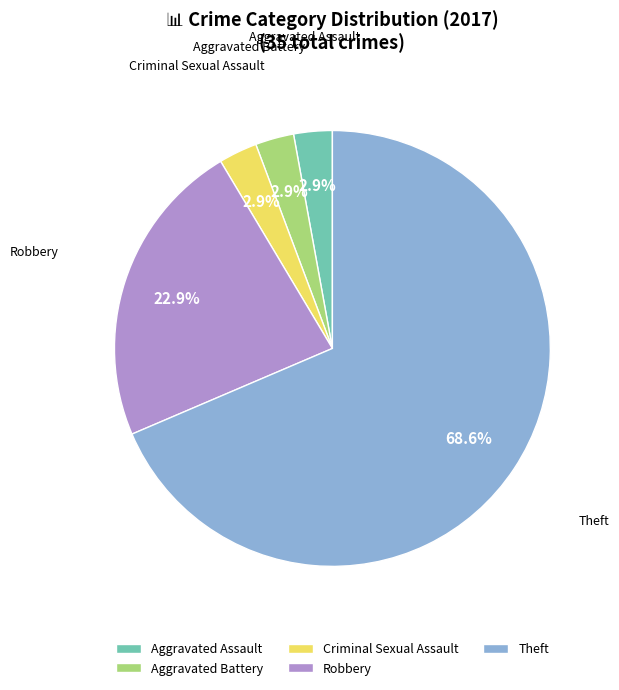

Does Theft represent more than half of the total?

Yes